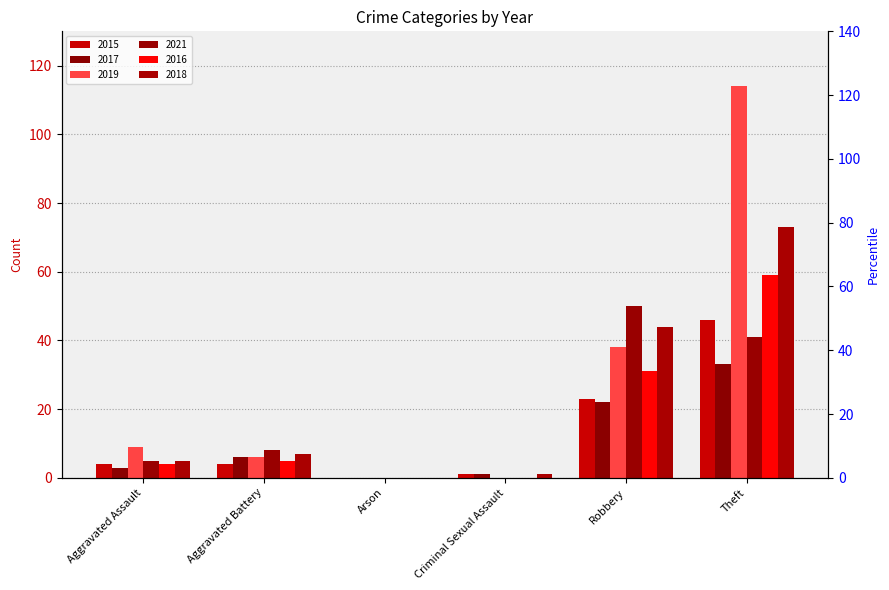

Reading left to right, transcribe all the data shown in this chart.

2015: Aggravated Assault=4	Aggravated Battery=4	Arson=0	Criminal Sexual Assault=1	Robbery=23	Theft=46
2017: Aggravated Assault=3	Aggravated Battery=6	Arson=0	Criminal Sexual Assault=1	Robbery=22	Theft=33
2019: Aggravated Assault=9	Aggravated Battery=6	Arson=0	Criminal Sexual Assault=0	Robbery=38	Theft=114
2021: Aggravated Assault=5	Aggravated Battery=8	Arson=0	Criminal Sexual Assault=0	Robbery=50	Theft=41
2016: Aggravated Assault=4	Aggravated Battery=5	Arson=0	Criminal Sexual Assault=0	Robbery=31	Theft=59
2018: Aggravated Assault=5	Aggravated Battery=7	Arson=0	Criminal Sexual Assault=1	Robbery=44	Theft=73